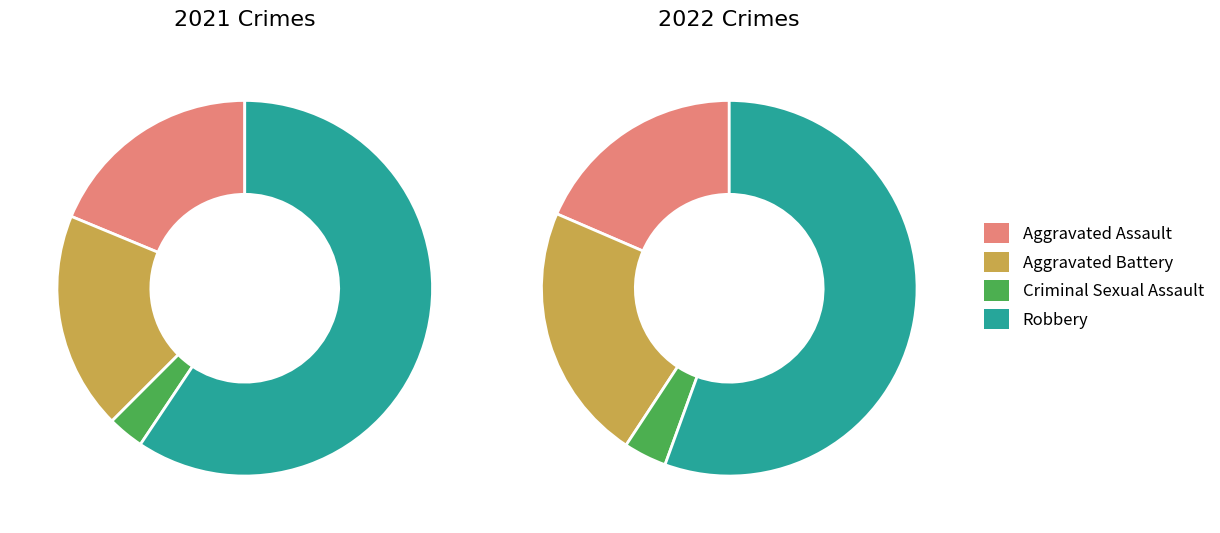

To the nearest percent, what portion does values_2022 represent?

22%